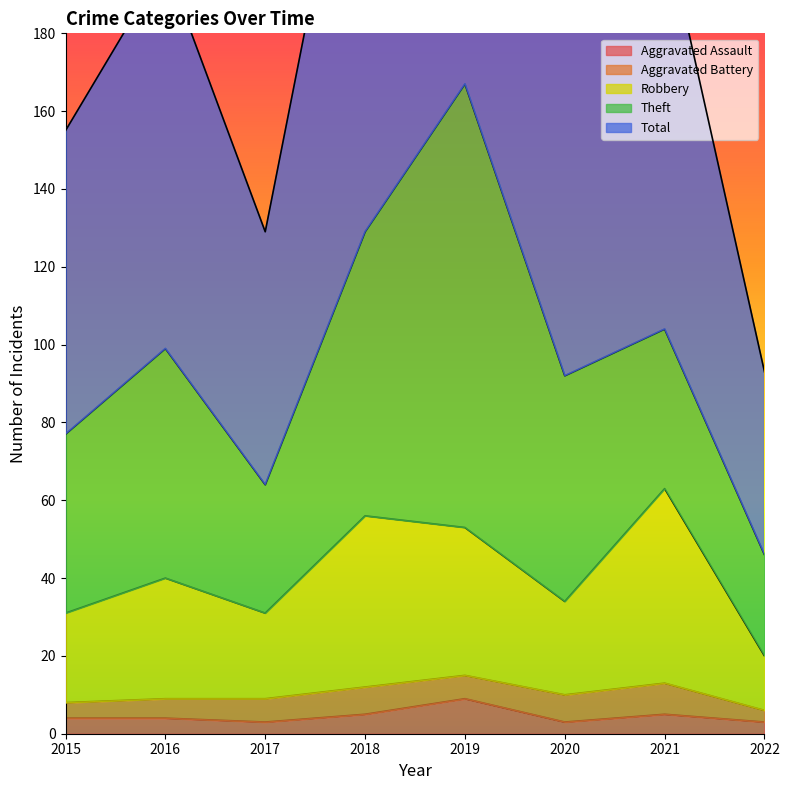

True or false: Robbery and Aggravated Assault intersect in this chart.

False